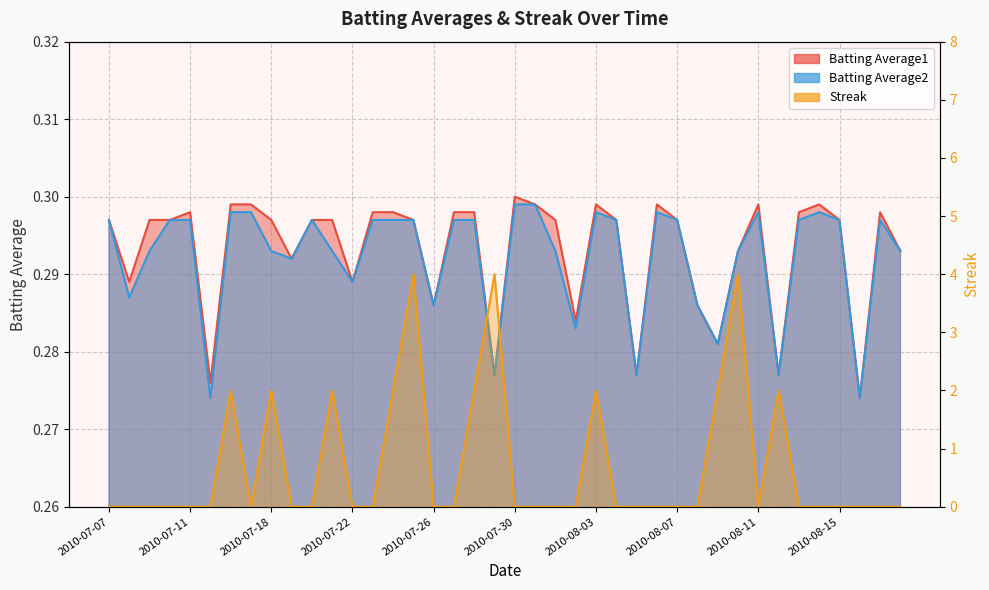

List the series in order of their peak value, lowest first.

Batting Average2, Batting Average1, Streak